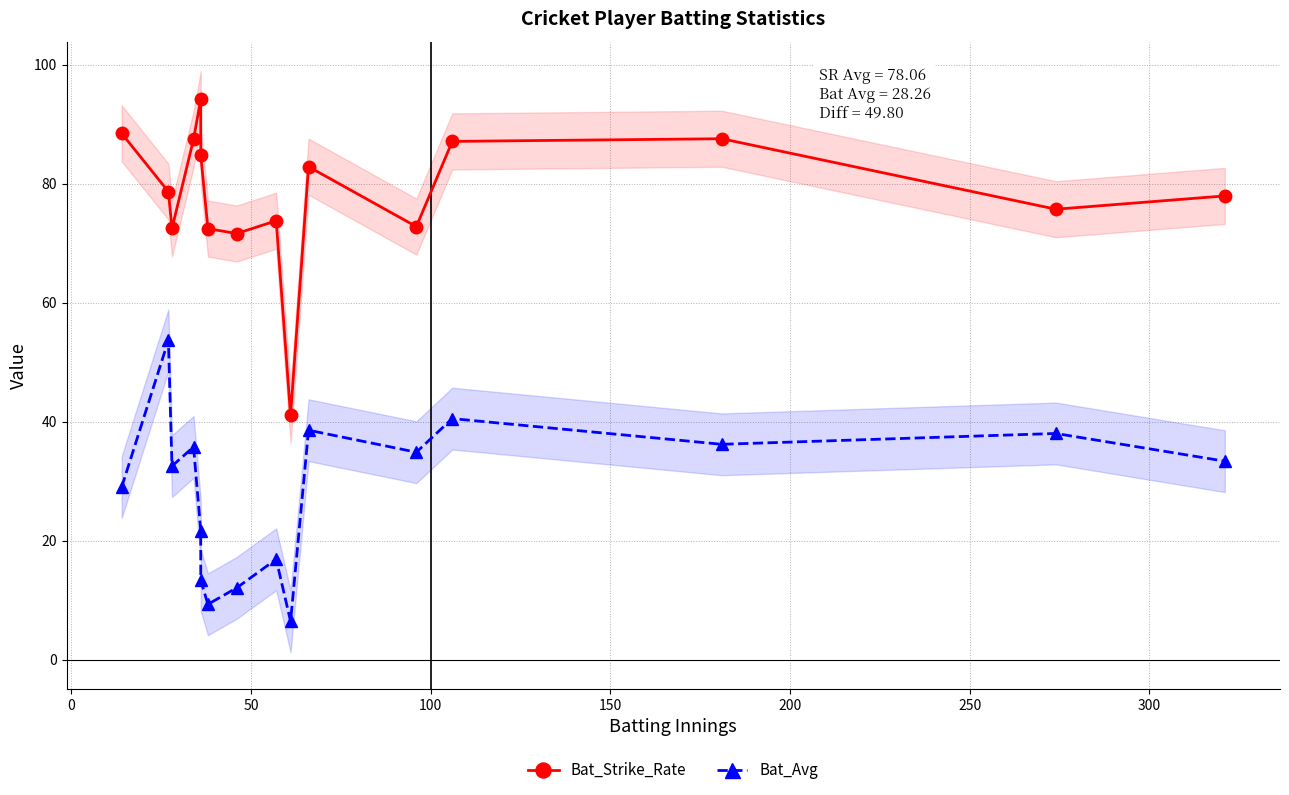

What is the difference between the maximum and minimum values in the Bat_Avg series?

47.2